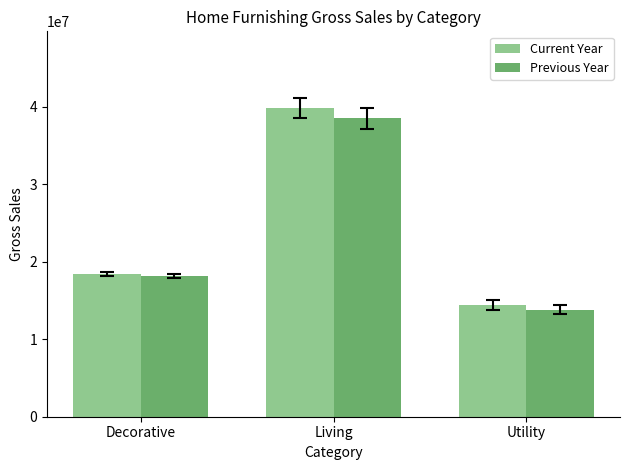

How many series are shown in this chart?

2